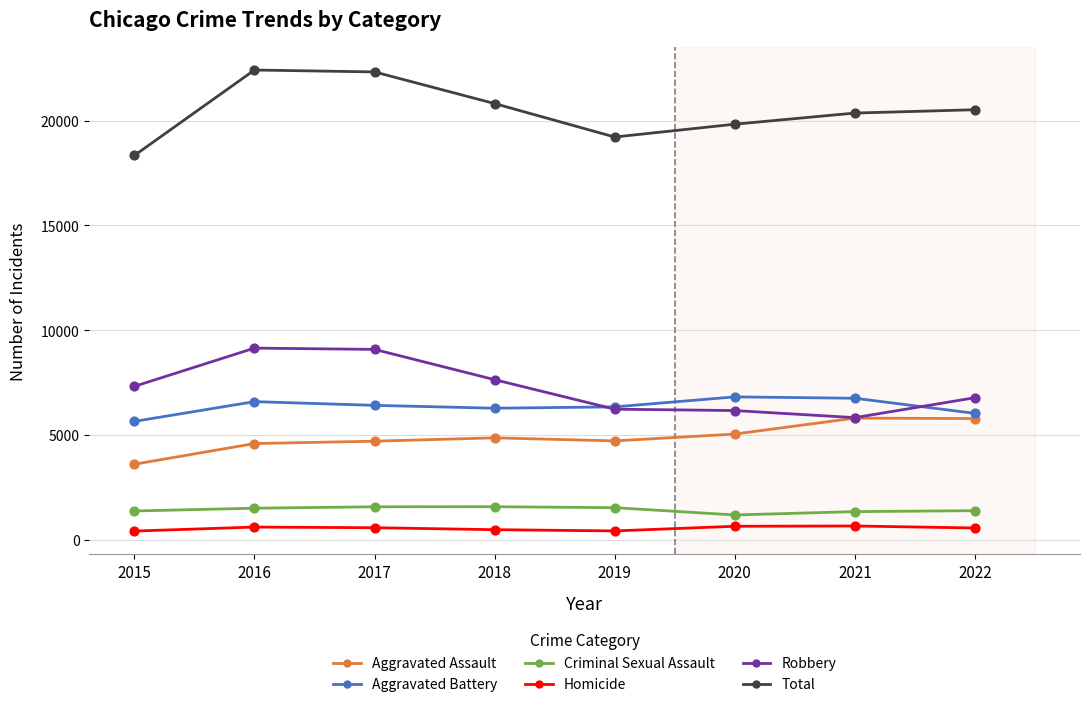

What are all the series names shown in the legend?

Aggravated Assault, Aggravated Battery, Criminal Sexual Assault, Homicide, Robbery, Total